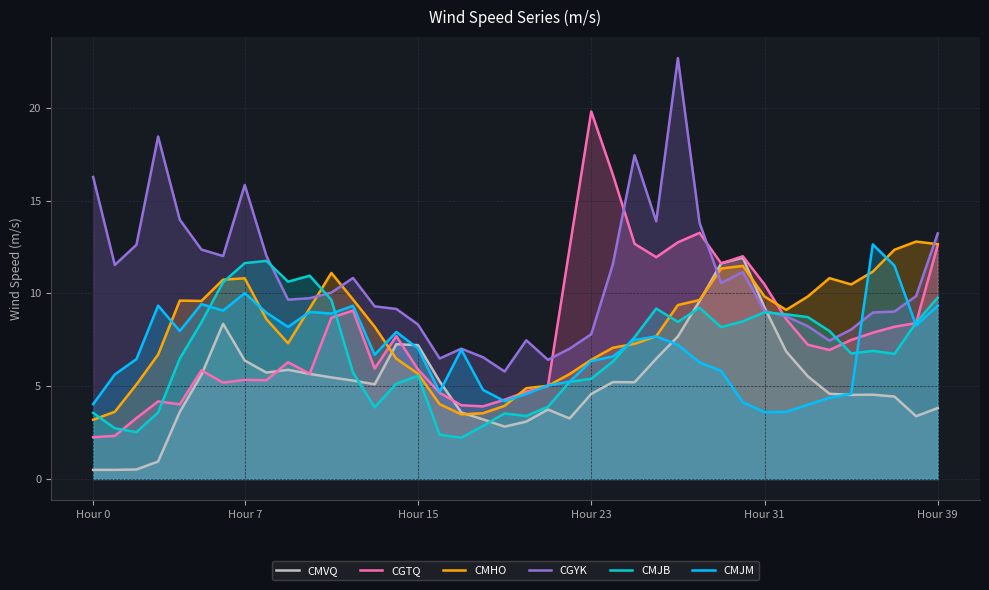

At 35, list the series in order from smallest to largest.

CMVQ, CMJM, CMJB, CGTQ, CGYK, CMHO